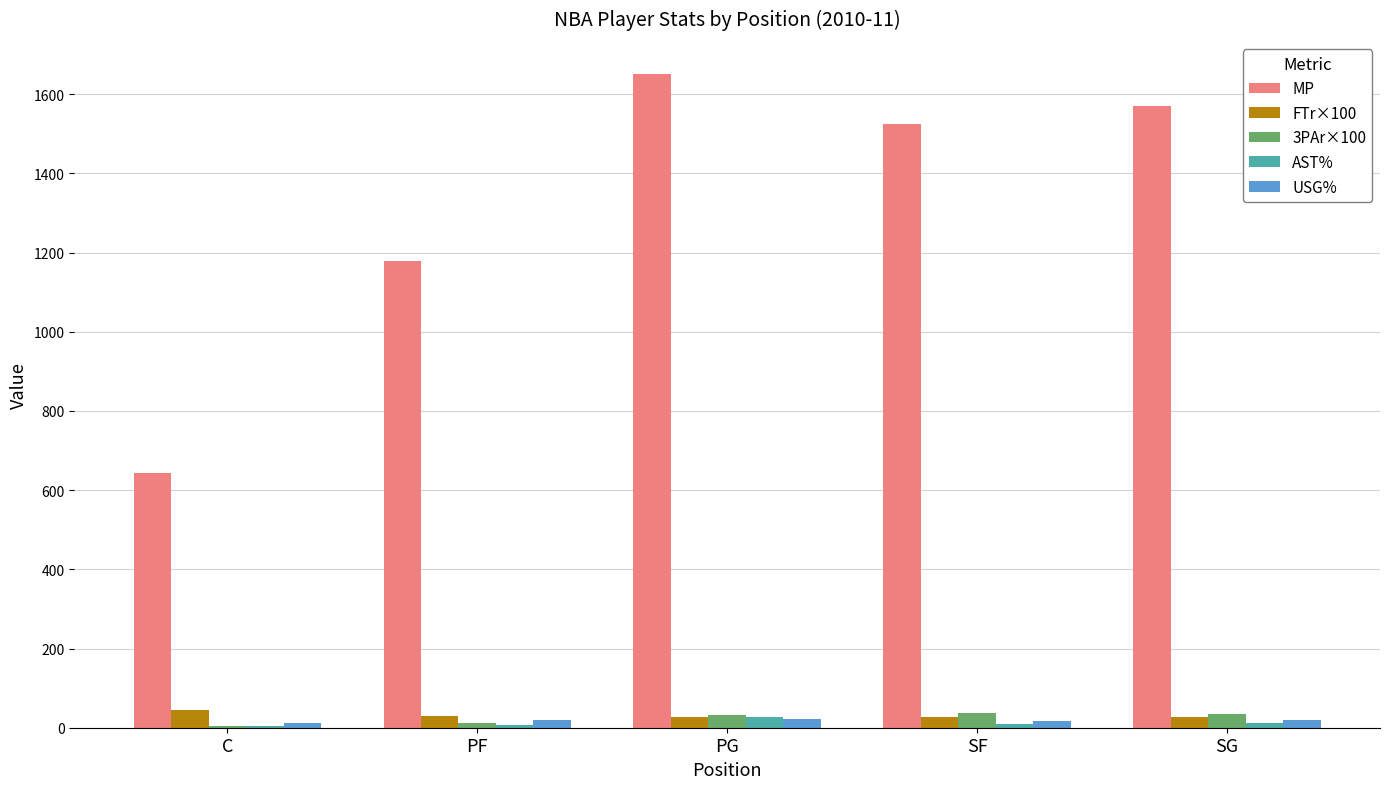

True or false: USG% has a value of 21.8 at PG.

True